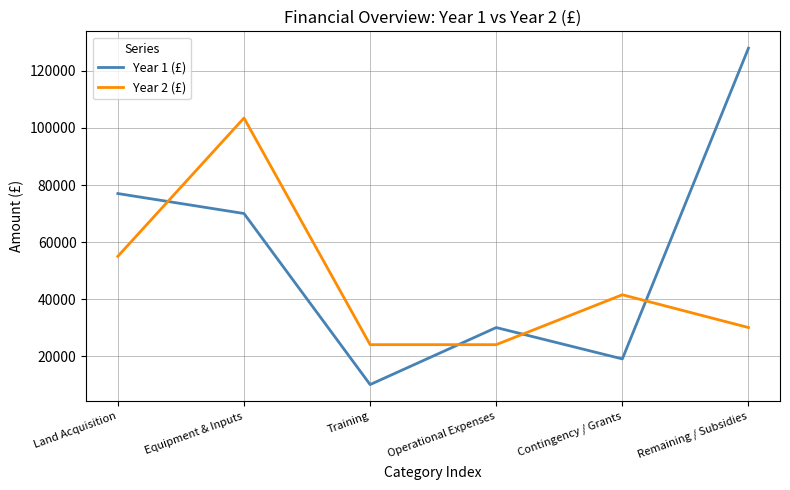

True or false: Year 1 (£) has a value of 10682 at Operational Expenses.

False